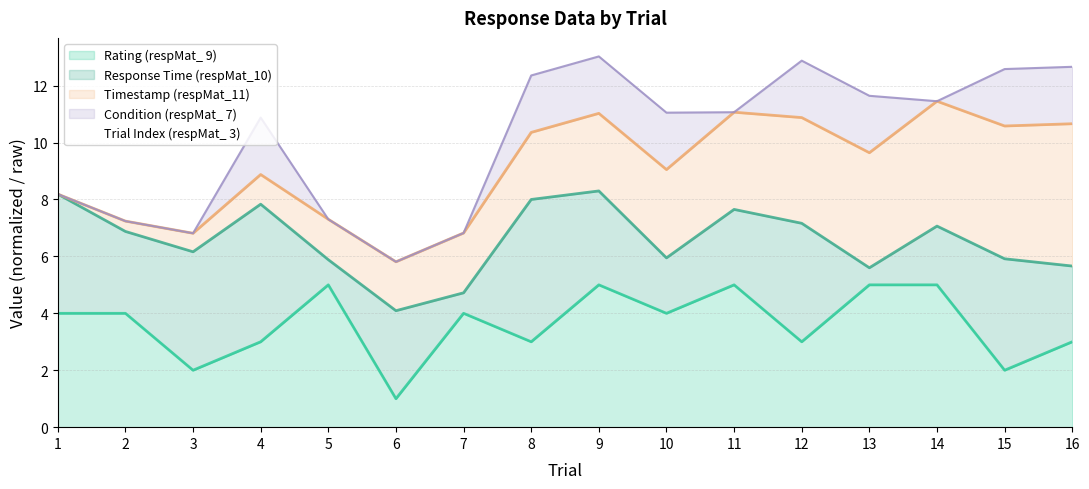

Reading left to right, list all the values displayed in this chart.

Rating (respMat_ 9): 1=4.0	2=4.0	3=2.0	4=3.0	5=5.0	6=1.0	7=4.0	8=3.0	9=5.0	10=4.0	11=5.0	12=3.0	13=5.0	14=5.0	15=2.0	16=3.0
Response Time (respMat_10): 1=8.2	2=6.9	3=6.2	4=7.8	5=5.9	6=4.1	7=4.7	8=8.0	9=8.3	10=5.9	11=7.7	12=7.2	13=5.6	14=7.1	15=5.9	16=5.7
Timestamp (respMat_11): 1=8.2	2=7.2	3=6.8	4=8.9	5=7.3	6=5.8	7=6.8	8=10.4	9=11.0	10=9.0	11=11.1	12=10.9	13=9.6	14=11.5	15=10.6	16=10.7
Condition (respMat_ 7): 1=8.2	2=7.2	3=6.8	4=10.9	5=7.3	6=5.8	7=6.8	8=12.4	9=13.0	10=11.0	11=11.1	12=12.9	13=11.6	14=11.5	15=12.6	16=12.7
Trial Index (respMat_ 3): 1=0.0	2=0.0	3=0.0	4=0.0	5=0.0	6=0.0	7=0.0	8=0.0	9=0.0	10=0.0	11=0.0	12=0.0	13=0.0	14=0.0	15=0.0	16=0.0